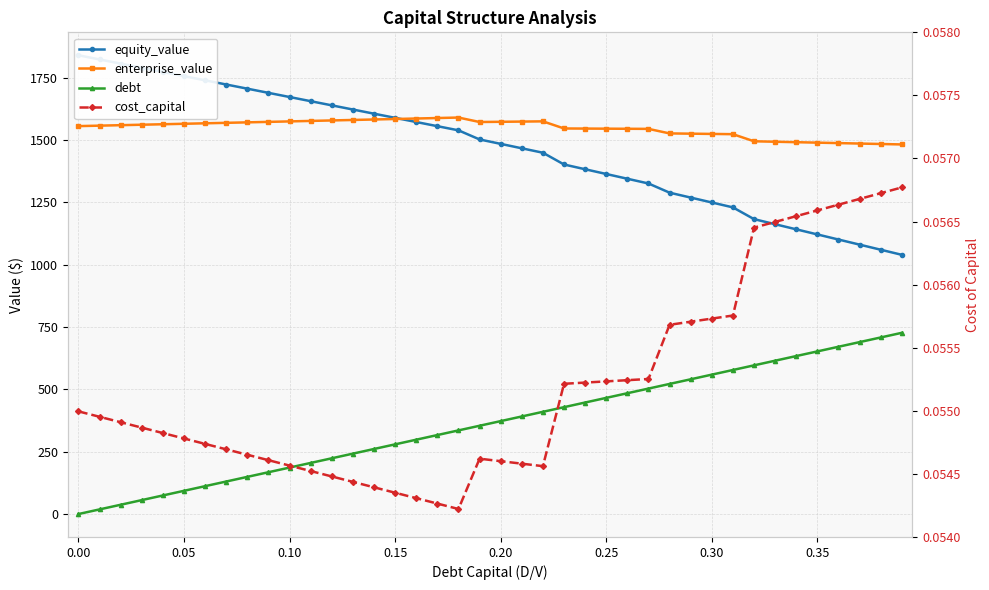

What is the maximum value for cost_capital?

0.1